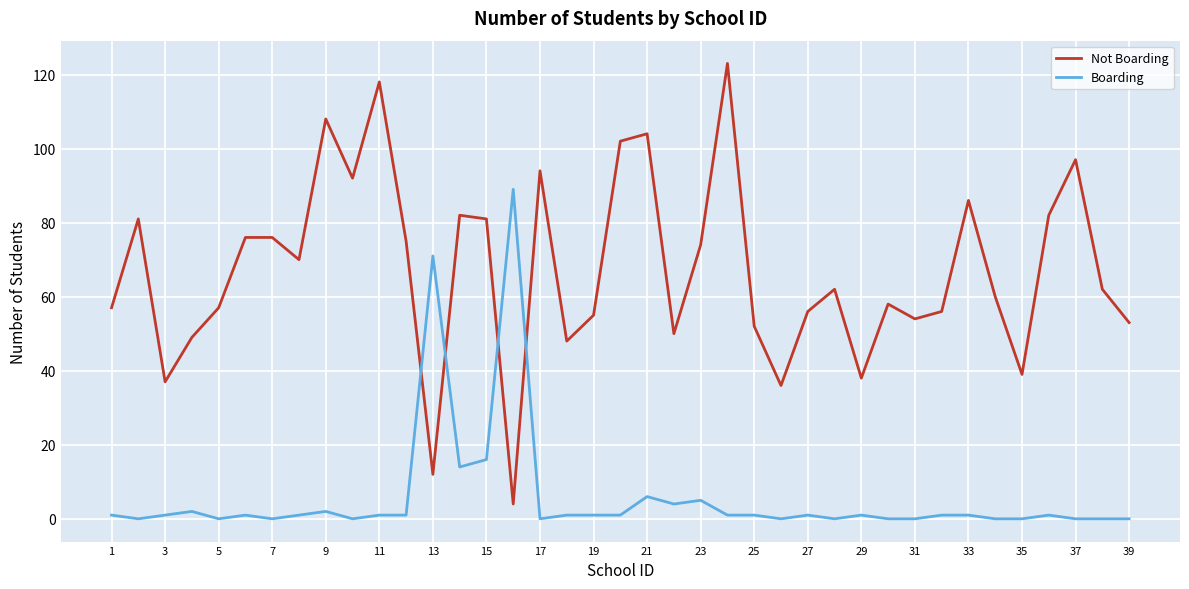

Which series has the widest spread of values?

Not Boarding